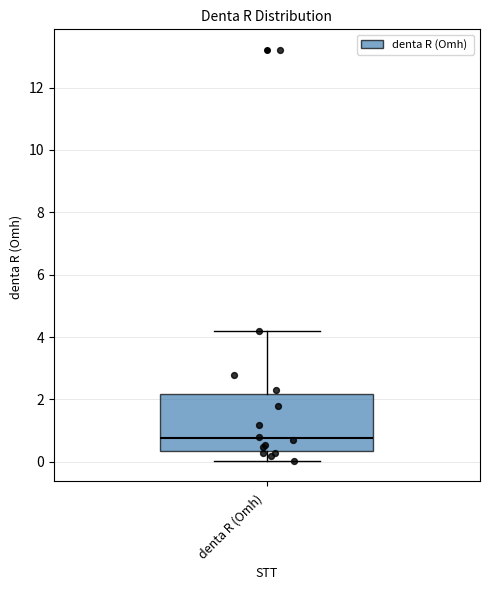

Where is the lower edge of the box for denta R (Omh) on the y-axis? The values are not printed on the chart, so give them approximately, as read against the axis.

0.4